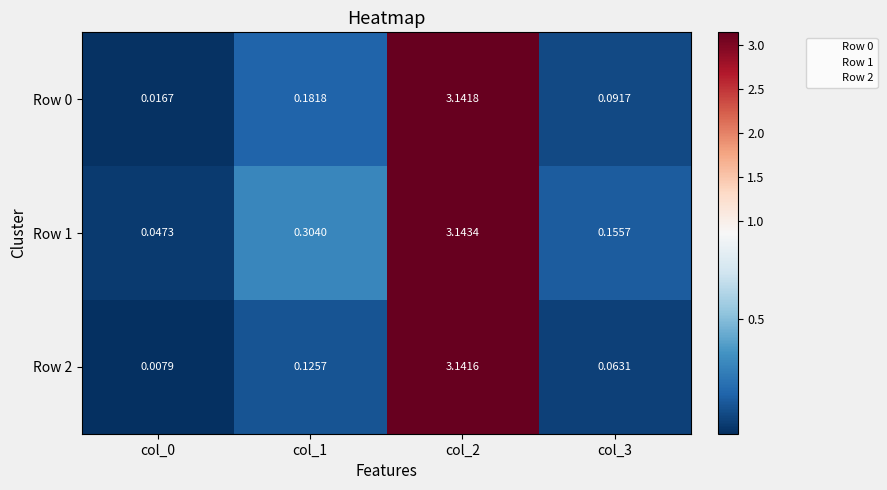

Is the value of Row 0 at col_2 greater than the value of Row 2 at col_3?

Yes